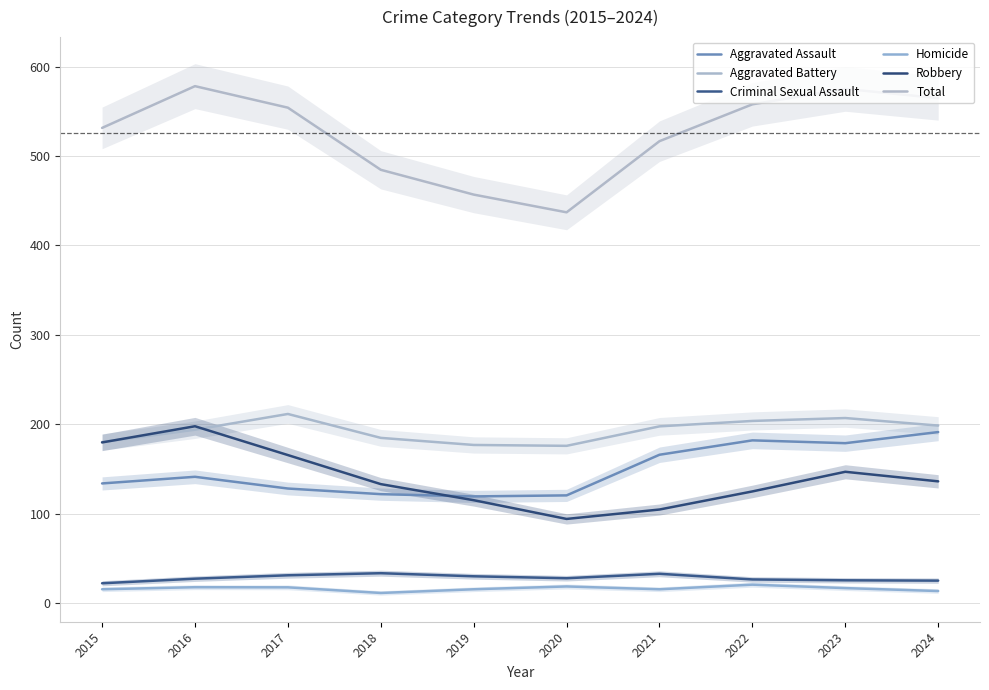

Which category has the highest value in the Aggravated Assault series?

2024